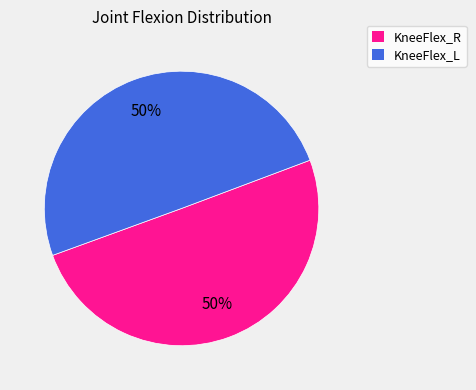

To the nearest percent, what is the average slice percentage?

50%